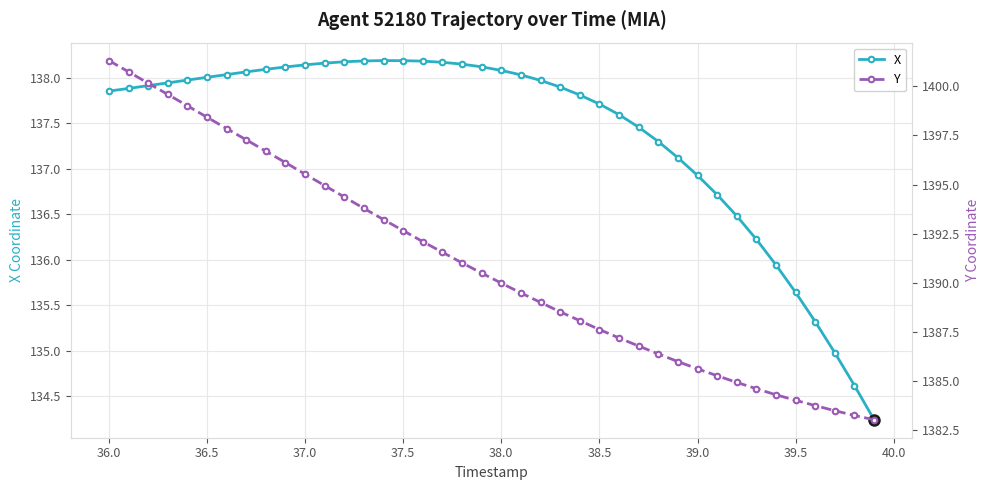

True or false: Y has more than 1 interior local peaks.

False